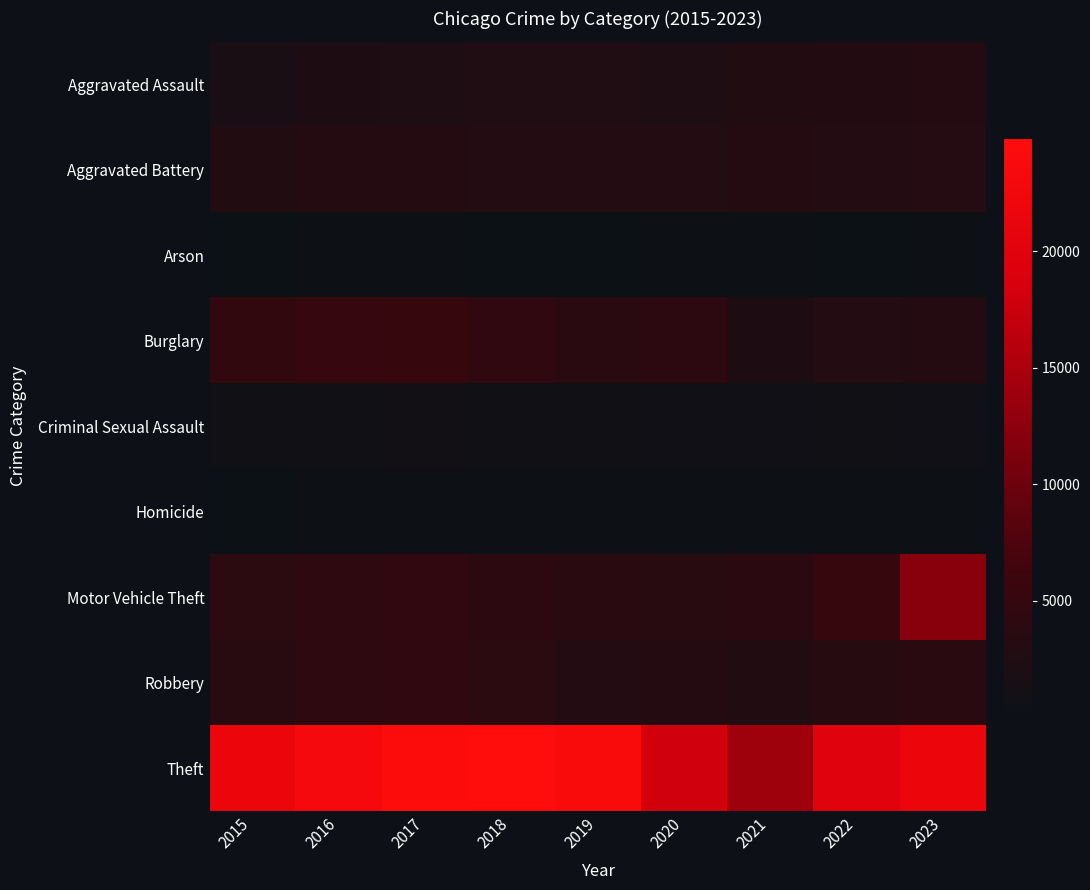

At which category does the chart reach its minimum across all series?

2018